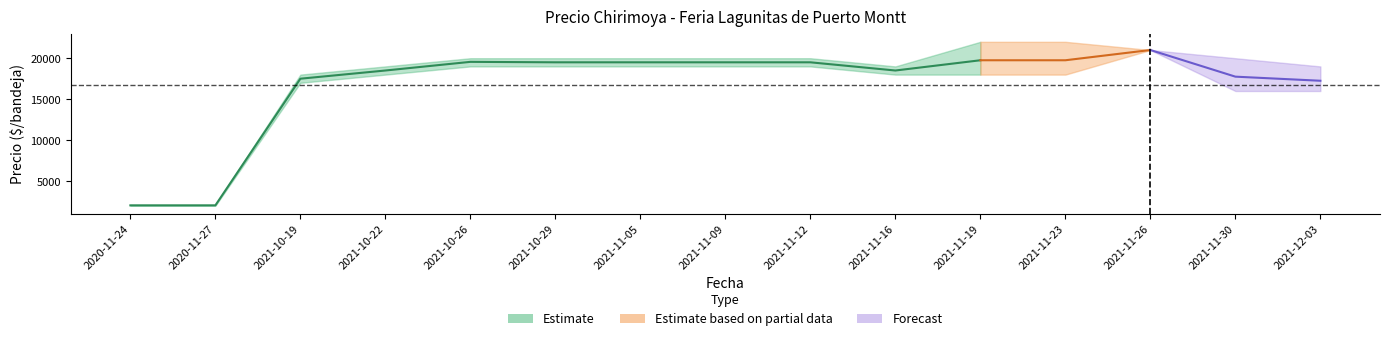

At which label does Precio minimo reach its peak?

2021-11-26